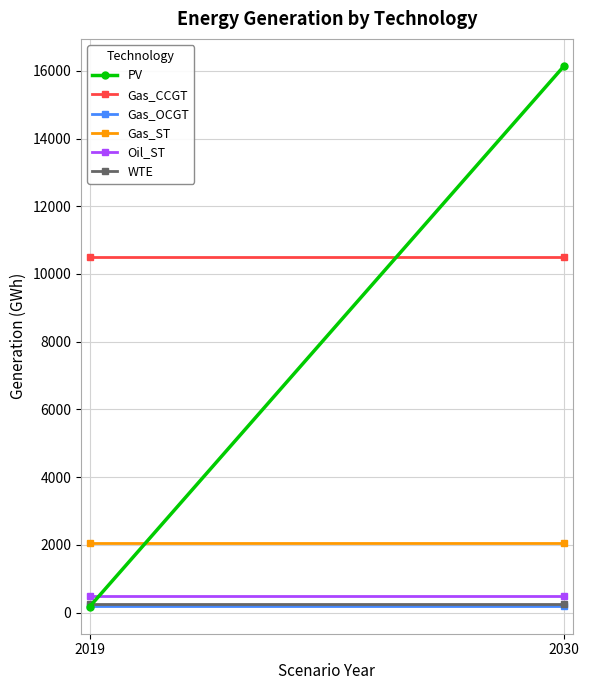

How many lines are shown in the chart?

6